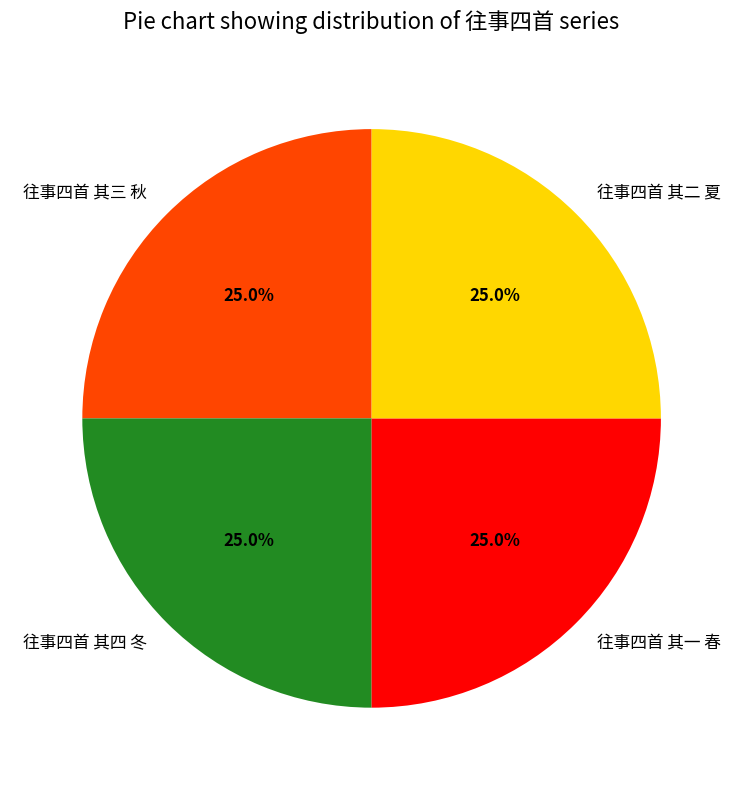

What is the ratio of the value at 往事四首 其二 夏 to the value at 往事四首 其三 秋?

1.0